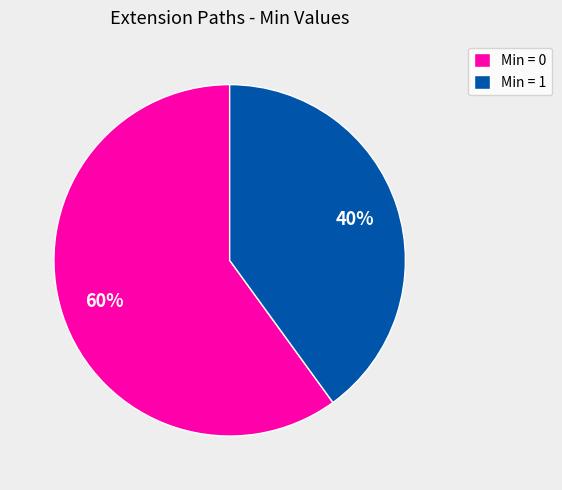

Do Min = 1 and Min = 0 together represent more than half of the pie?

Yes